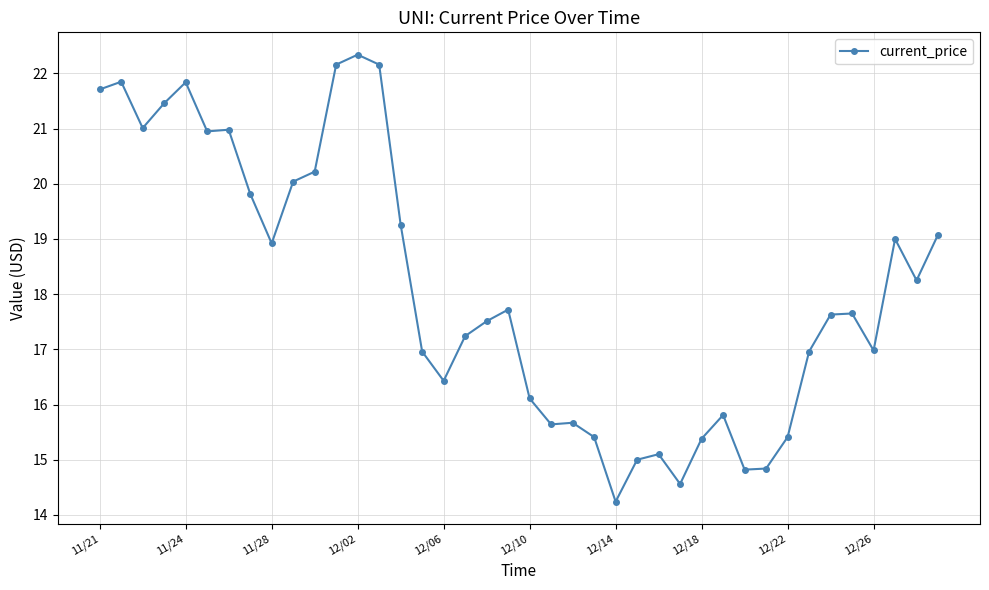

What is the average value?

18.1